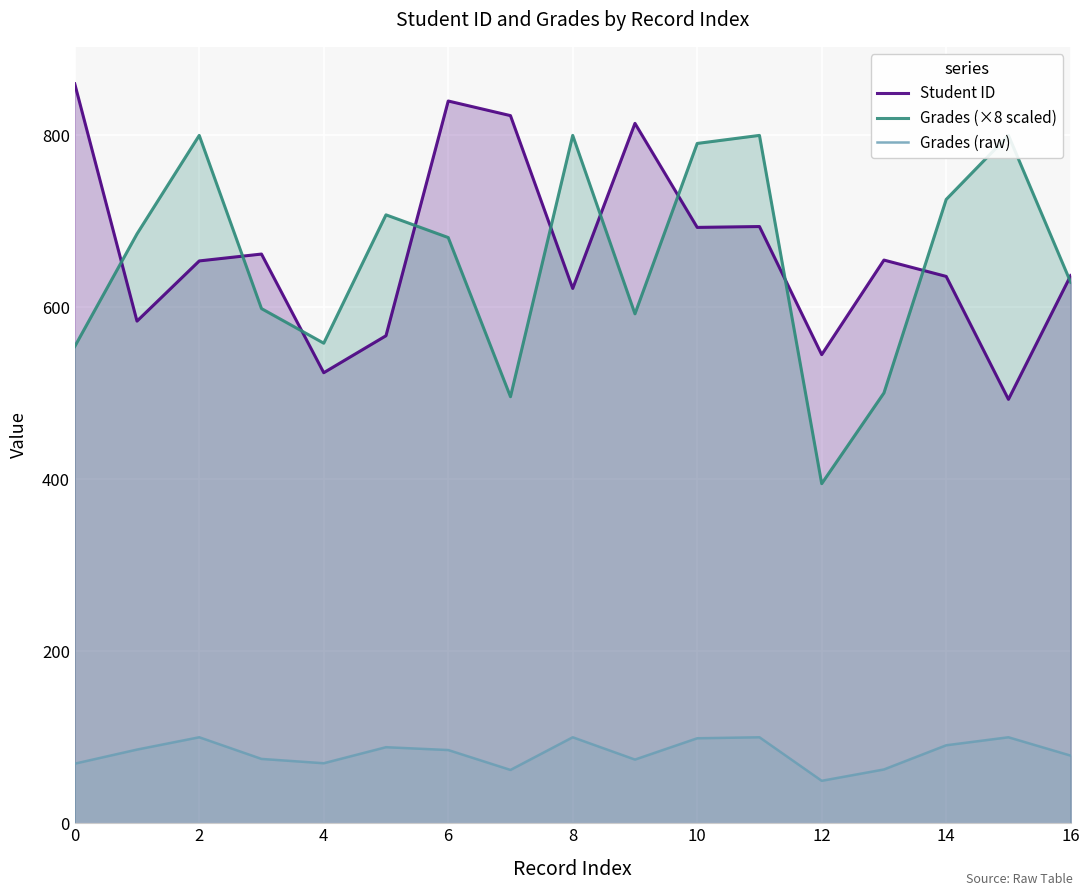

True or false: Student ID and Grades (raw) cross at least once.

False